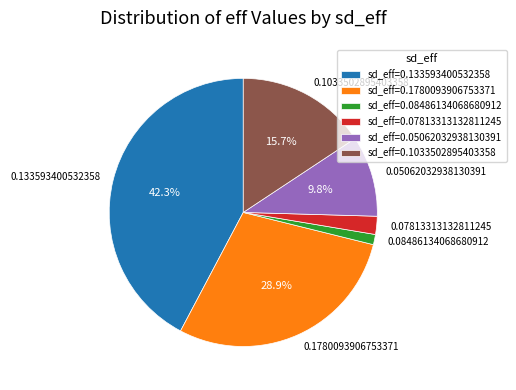

To the nearest percent, what is the combined percentage of 0.08486134068680912 and 0.133593400532358?

43%